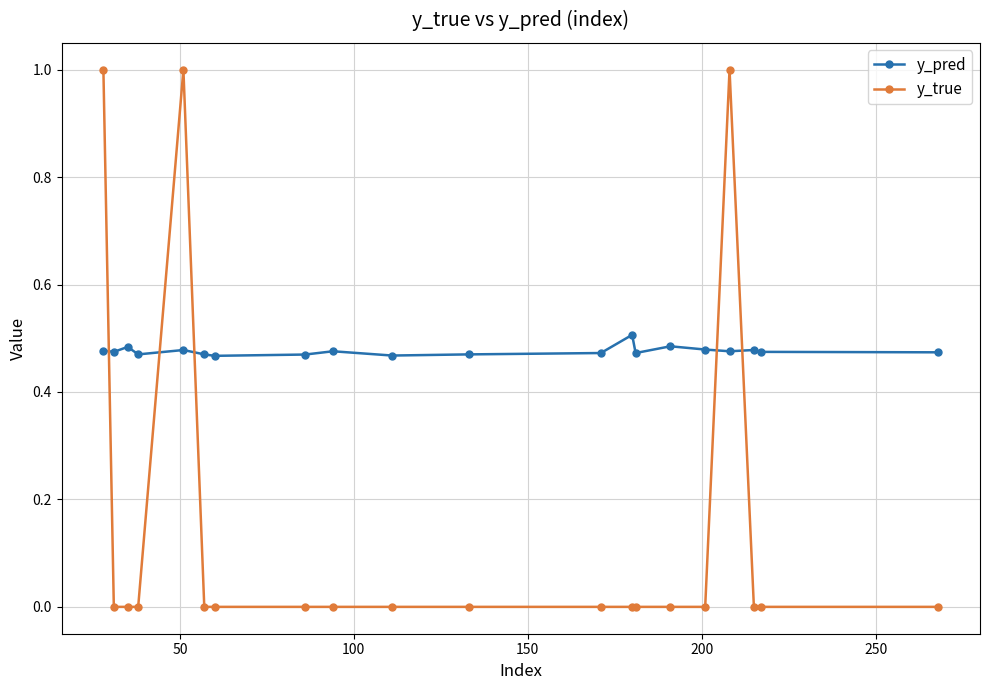

Which series has the largest total across all categories?

y_pred